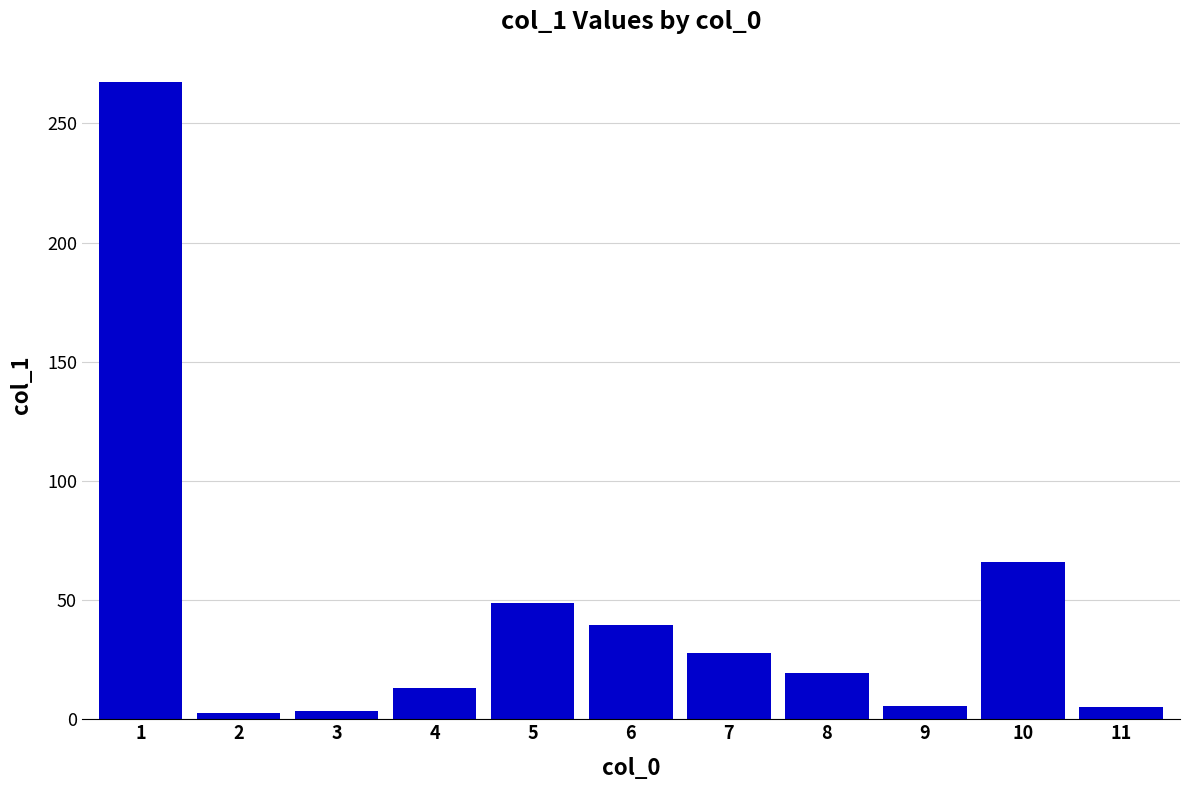

Approximately how many times larger is the value at 11 compared to 2?

1.9